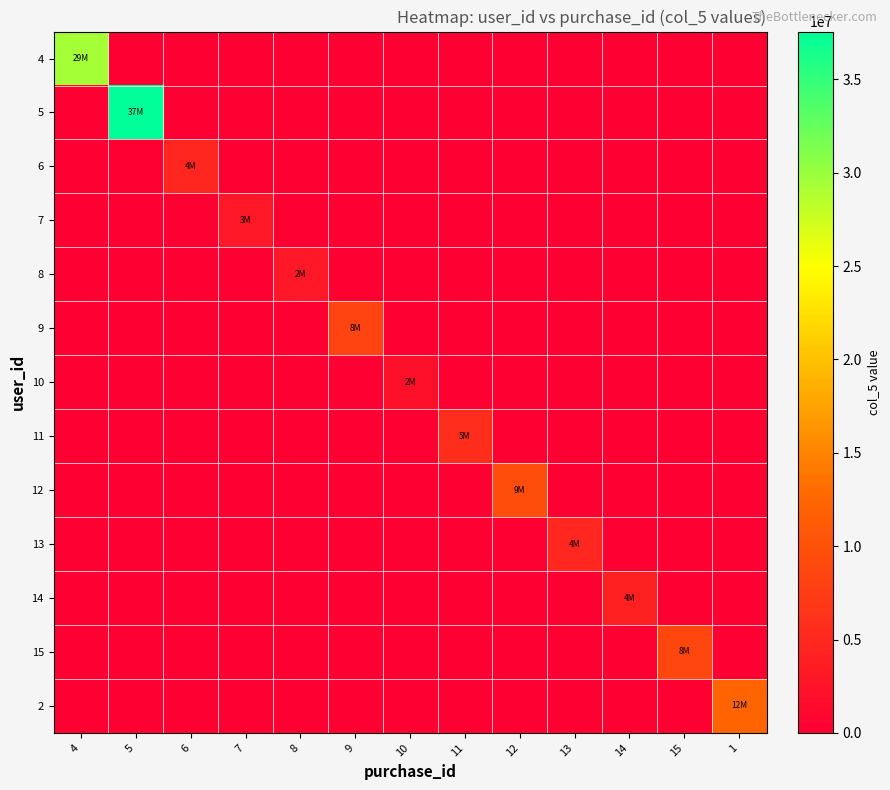

Reading left to right, transcribe all the data shown in this chart.

4: 4=29372942	5=0	6=0	7=0	8=0	9=0	10=0	11=0	12=0	13=0	14=0	15=0	1=0
5: 4=0	5=37563956	6=0	7=0	8=0	9=0	10=0	11=0	12=0	13=0	14=0	15=0	1=0
6: 4=0	5=0	6=4763858	7=0	8=0	9=0	10=0	11=0	12=0	13=0	14=0	15=0	1=0
7: 4=0	5=0	6=0	7=3048365	8=0	9=0	10=0	11=0	12=0	13=0	14=0	15=0	1=0
8: 4=0	5=0	6=0	7=0	8=2946385	9=0	10=0	11=0	12=0	13=0	14=0	15=0	1=0
9: 4=0	5=0	6=0	7=0	8=0	9=8255065	10=0	11=0	12=0	13=0	14=0	15=0	1=0
10: 4=0	5=0	6=0	7=0	8=0	9=0	10=2056245	11=0	12=0	13=0	14=0	15=0	1=0
11: 4=0	5=0	6=0	7=0	8=0	9=0	10=0	11=5679860	12=0	13=0	14=0	15=0	1=0
12: 4=0	5=0	6=0	7=0	8=0	9=0	10=0	11=0	12=9673550	13=0	14=0	15=0	1=0
13: 4=0	5=0	6=0	7=0	8=0	9=0	10=0	11=0	12=0	13=4876037	14=0	15=0	1=0
14: 4=0	5=0	6=0	7=0	8=0	9=0	10=0	11=0	12=0	13=0	14=4066295	15=0	1=0
15: 4=0	5=0	6=0	7=0	8=0	9=0	10=0	11=0	12=0	13=0	14=0	15=8662503	1=0
2: 4=0	5=0	6=0	7=0	8=0	9=0	10=0	11=0	12=0	13=0	14=0	15=0	1=12345698